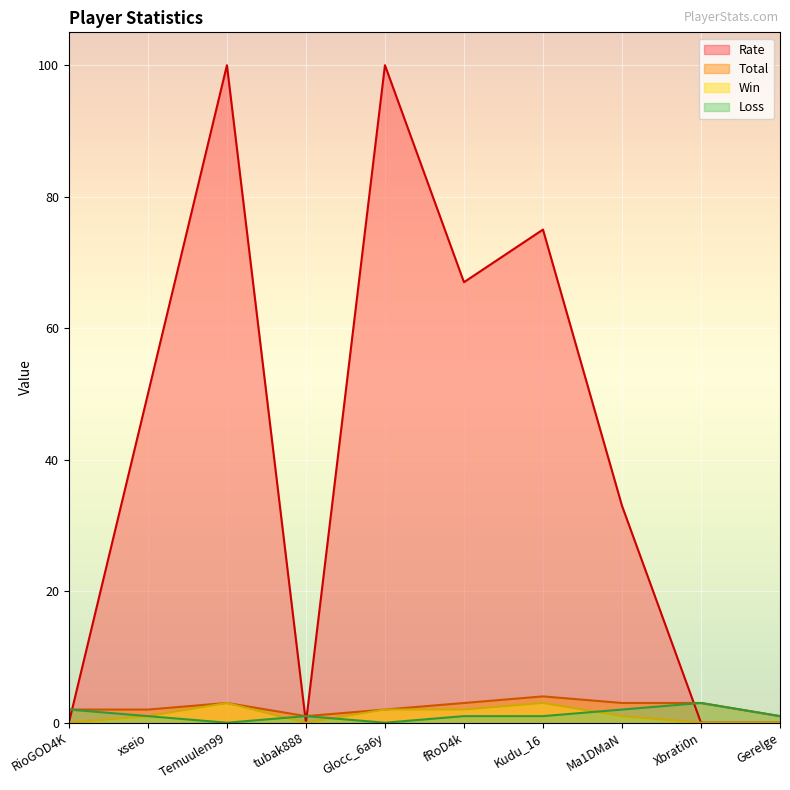

What is the average value of the Rate series?

42